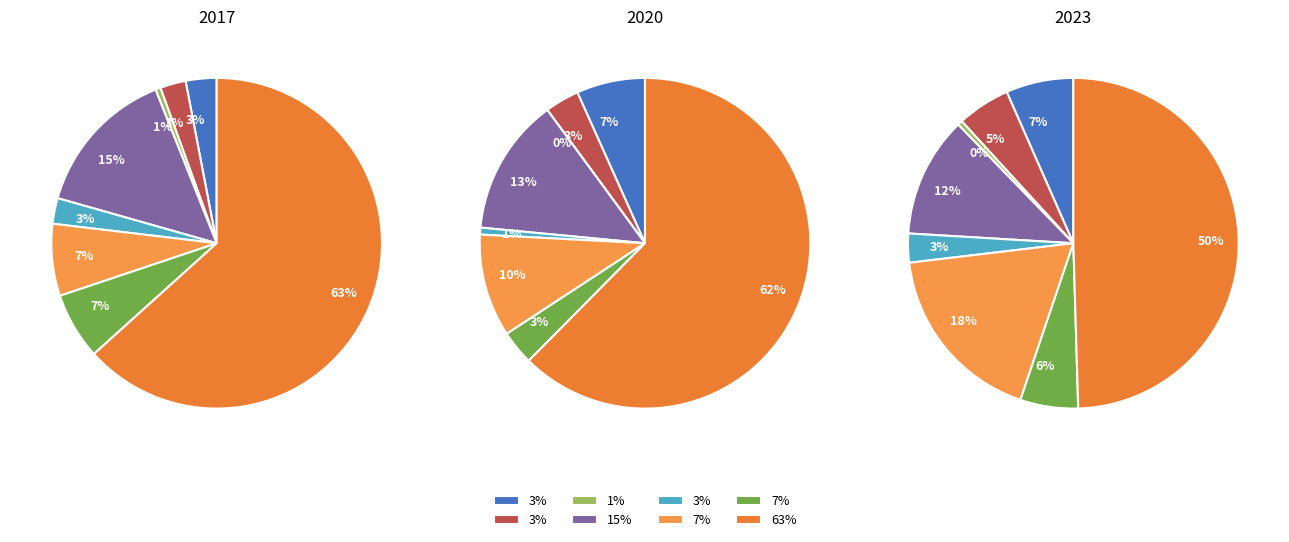

To the nearest percent, what is the difference between the largest and smallest slice percentages?

62%